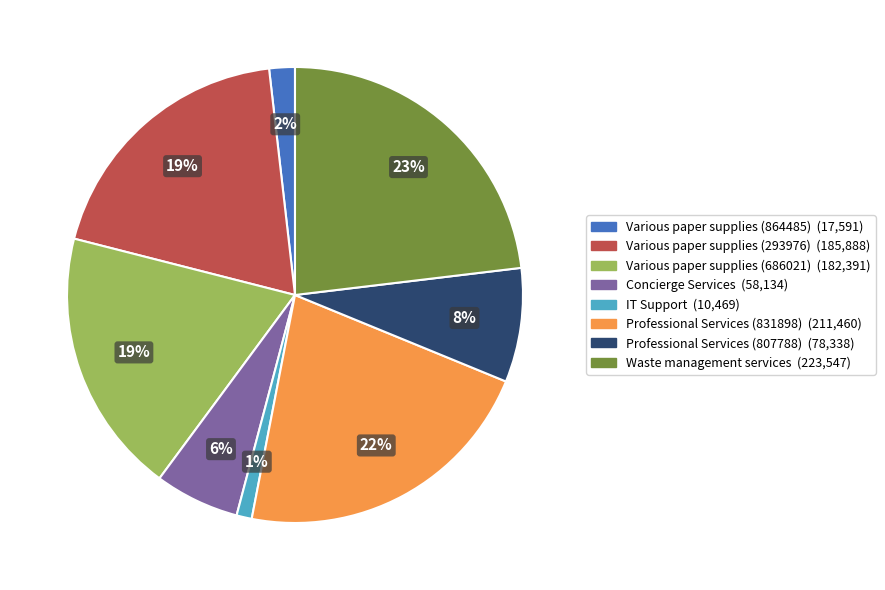

What is the smallest slice in the pie chart?

IT Support